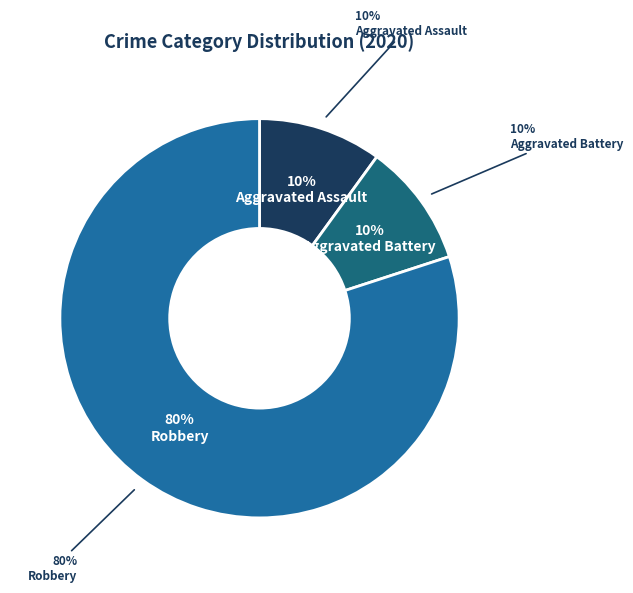

The Robbery slice represents 80% of the pie. True or false?

True